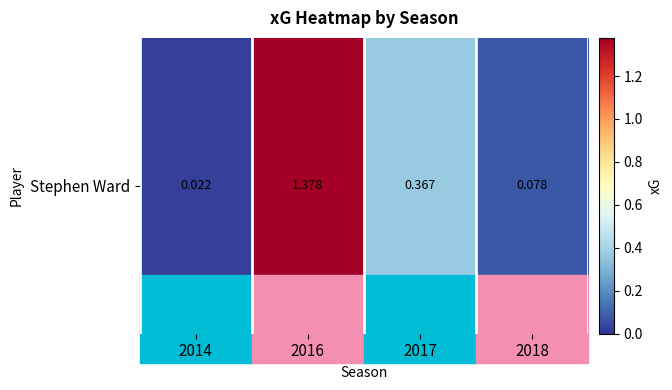

Which category has the lowest value across all series?

2014